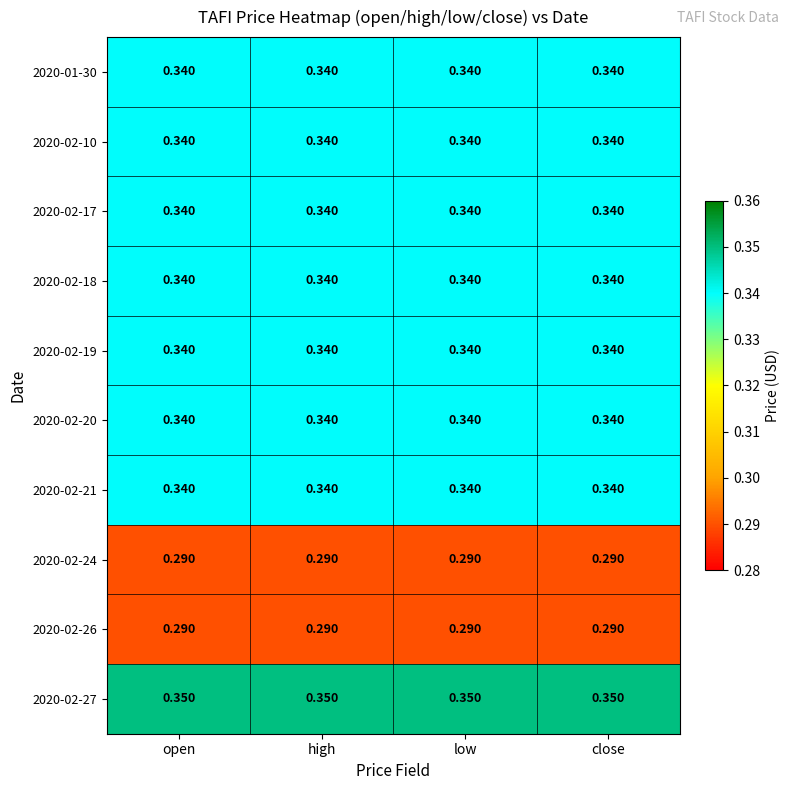

Is the value of 2020-02-17 at open greater than the value of 2020-02-26 at high?

Yes